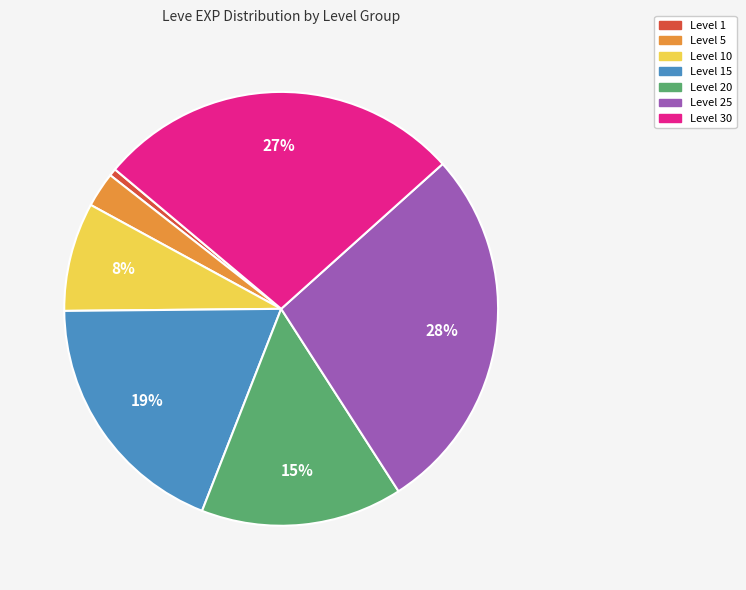

Does any single category account for the majority?

No